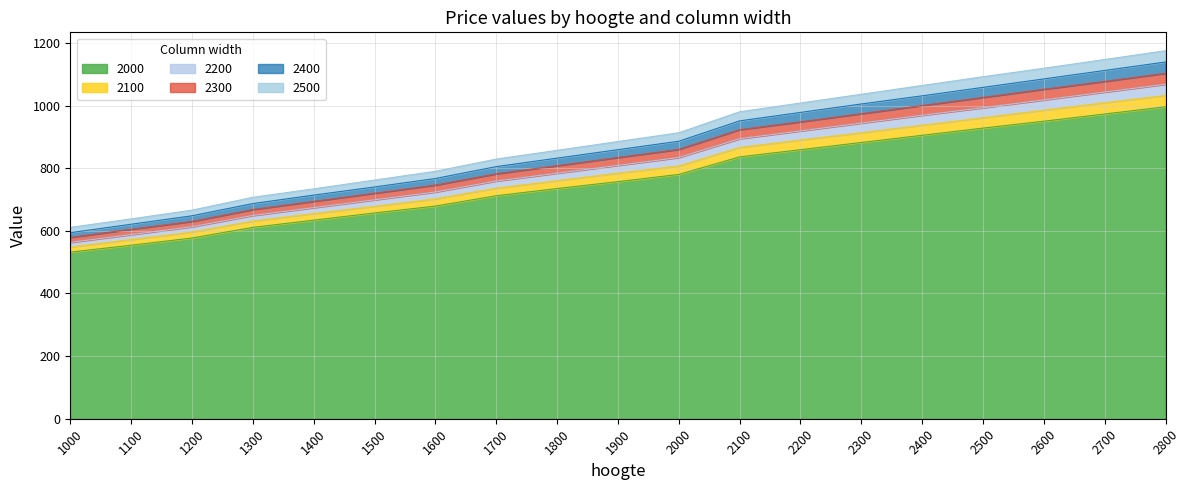

Is it true that 2000 equals 780 at 2000?

True